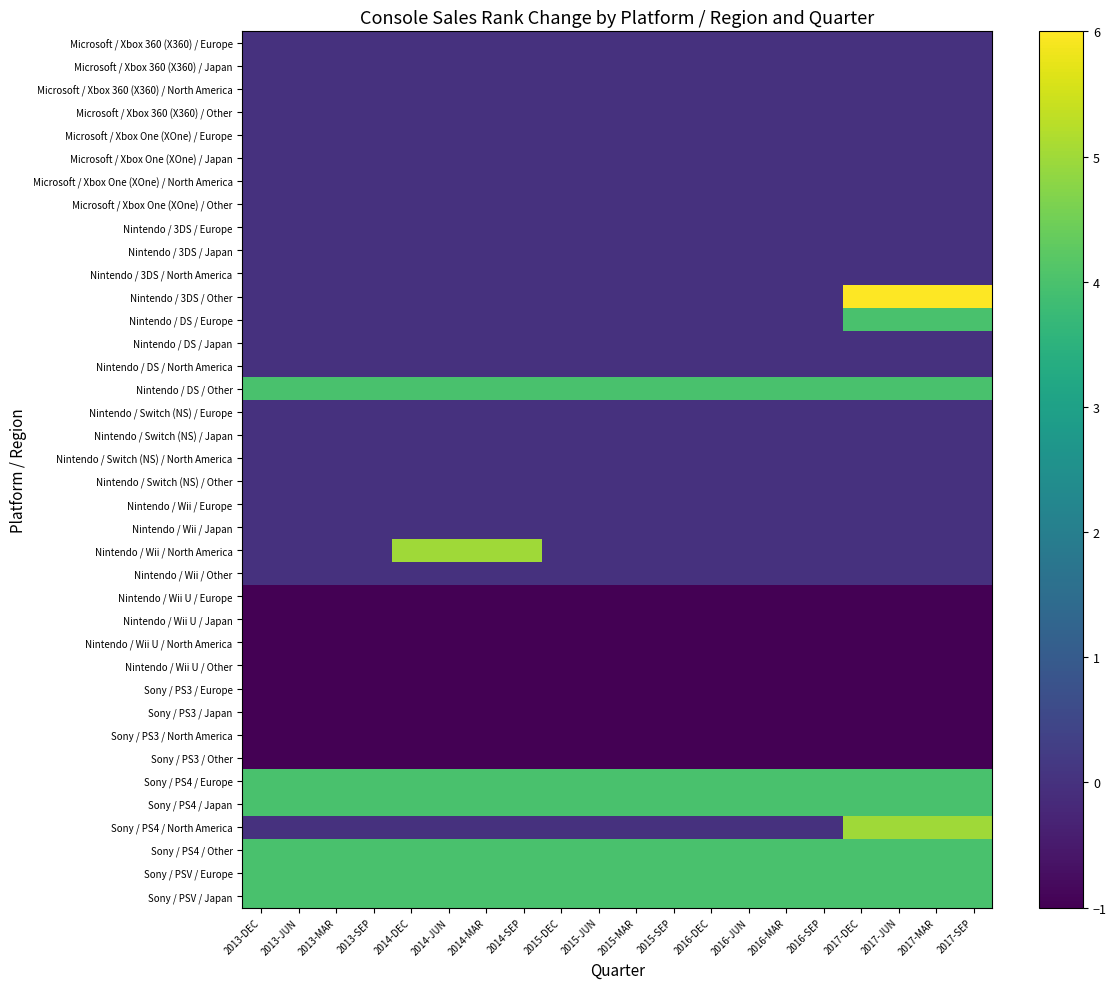

Which has a higher value, 2013-JUN or 2017-SEP?

2013-JUN